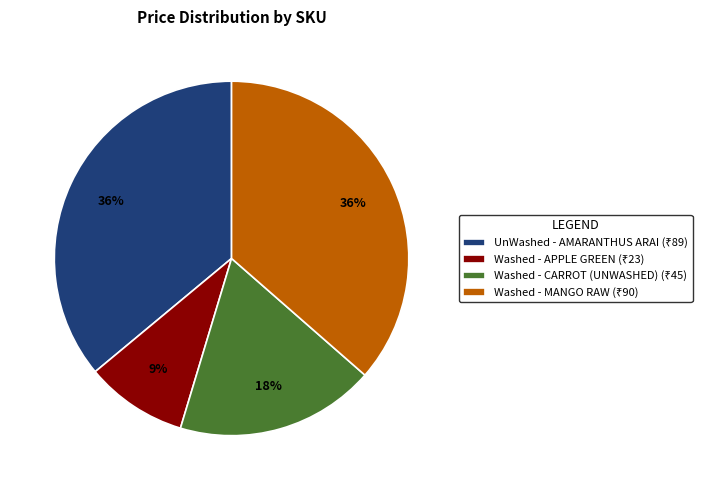

Count the number of slices in the pie.

4